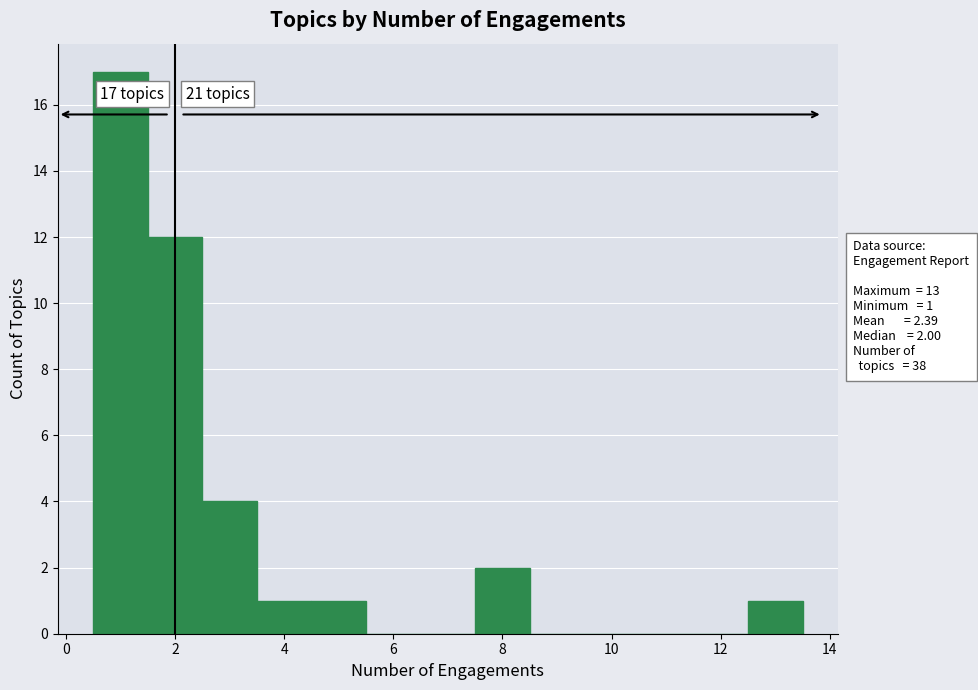

Which range on the x-axis has the tallest bar?

0.5 to 1.5